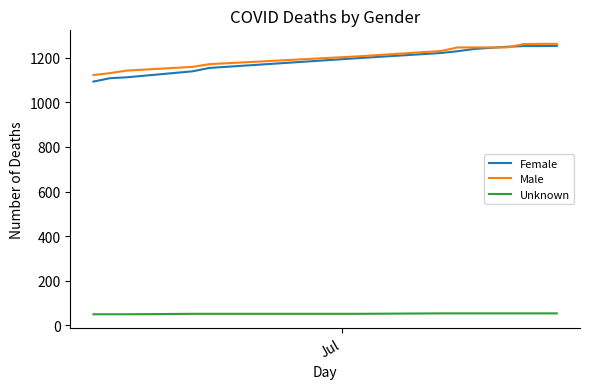

At how many categories does at least one series exceed 116?

13